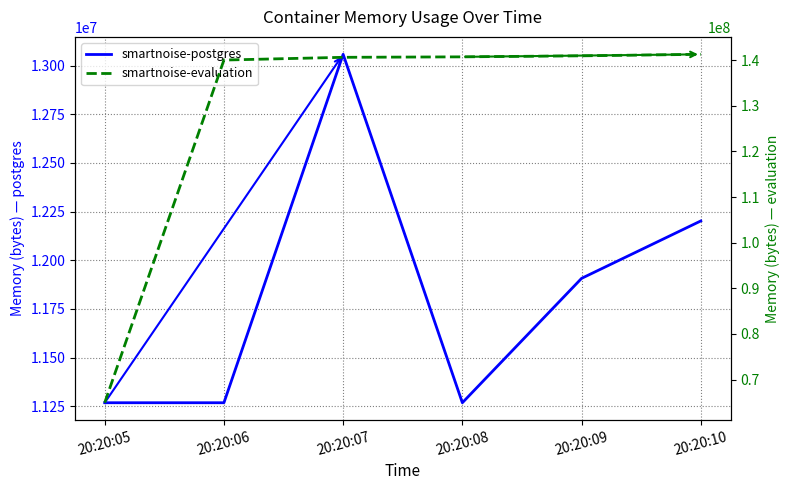

True or false: smartnoise-evaluation and smartnoise-postgres intersect in this chart.

False